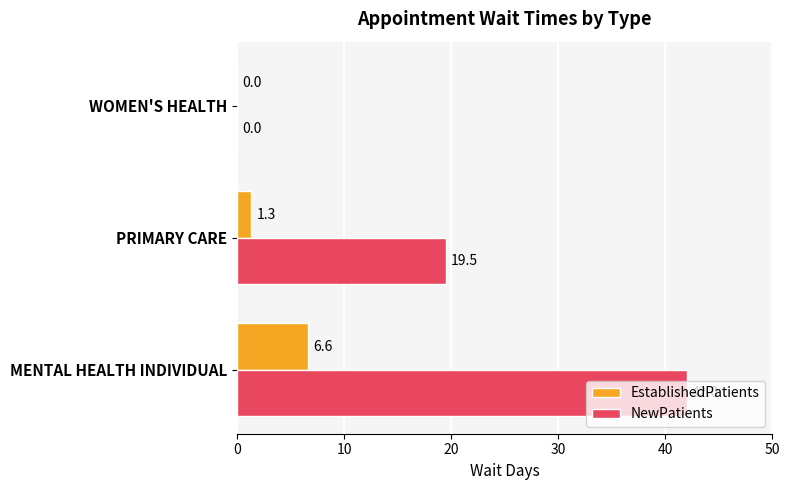

What is the sum of all EstablishedPatients values?

7.9